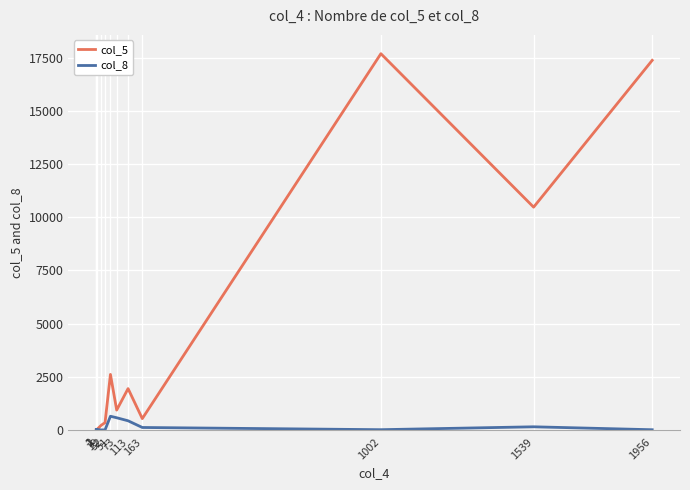

How many data points in col_8 are less than 22?

6